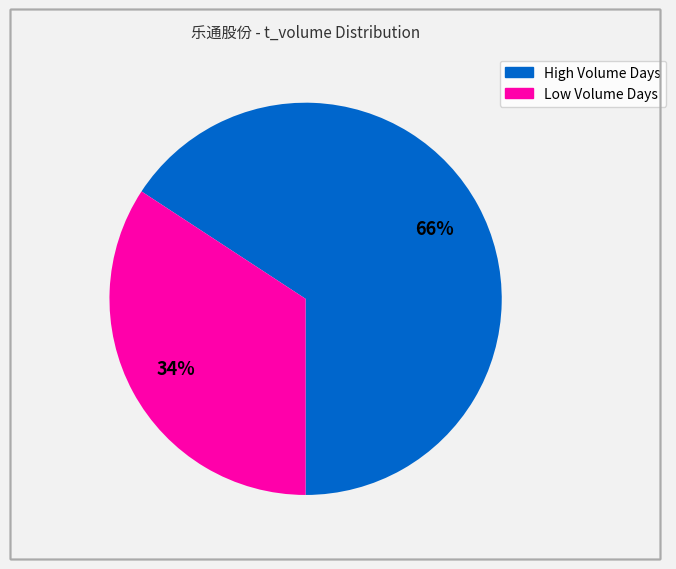

To the nearest percent, what is the difference between the largest and smallest slice percentages?

32%